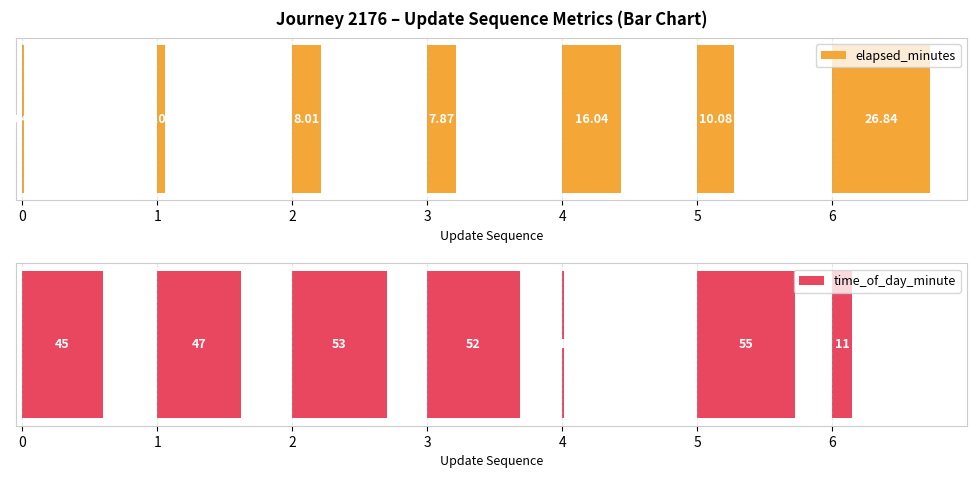

How many data points does each series have?

7